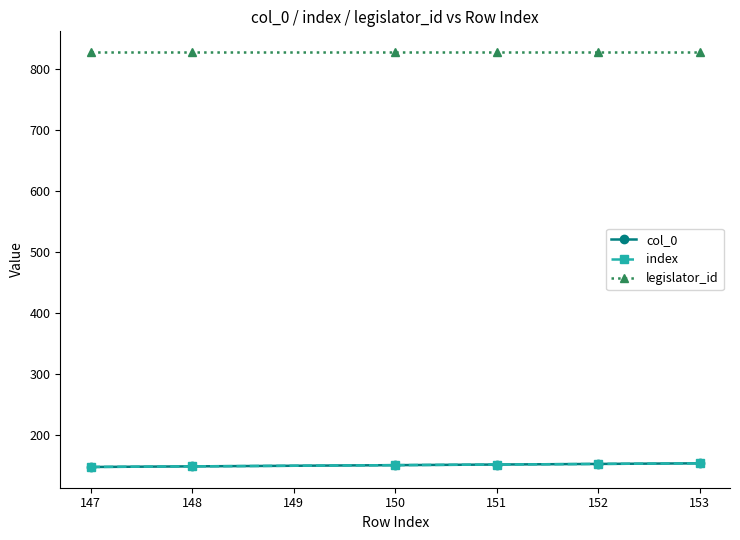

True or false: legislator_id and col_0 intersect in this chart.

False